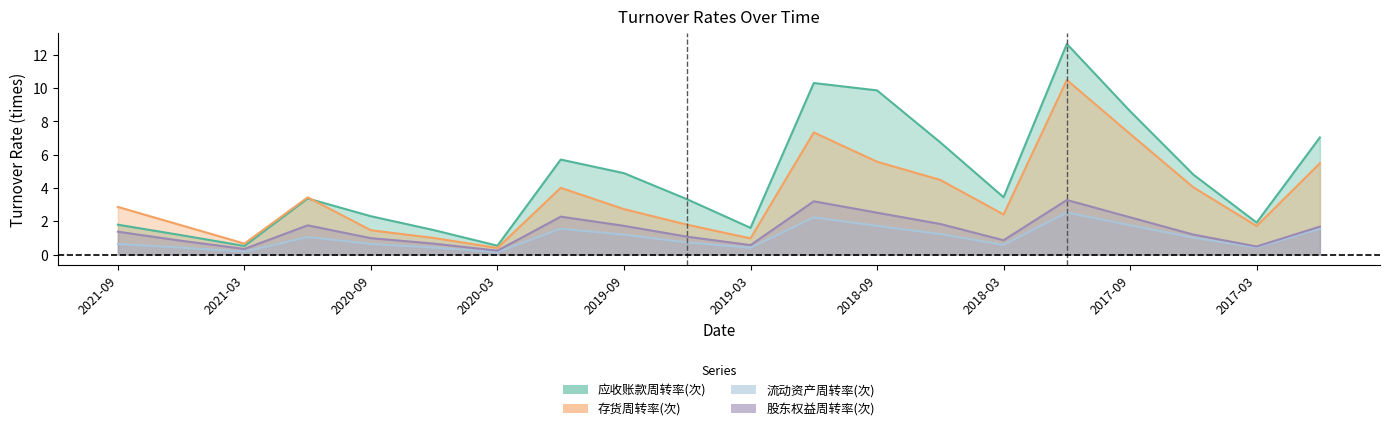

Which category has the highest value across all series?

2017-12-31